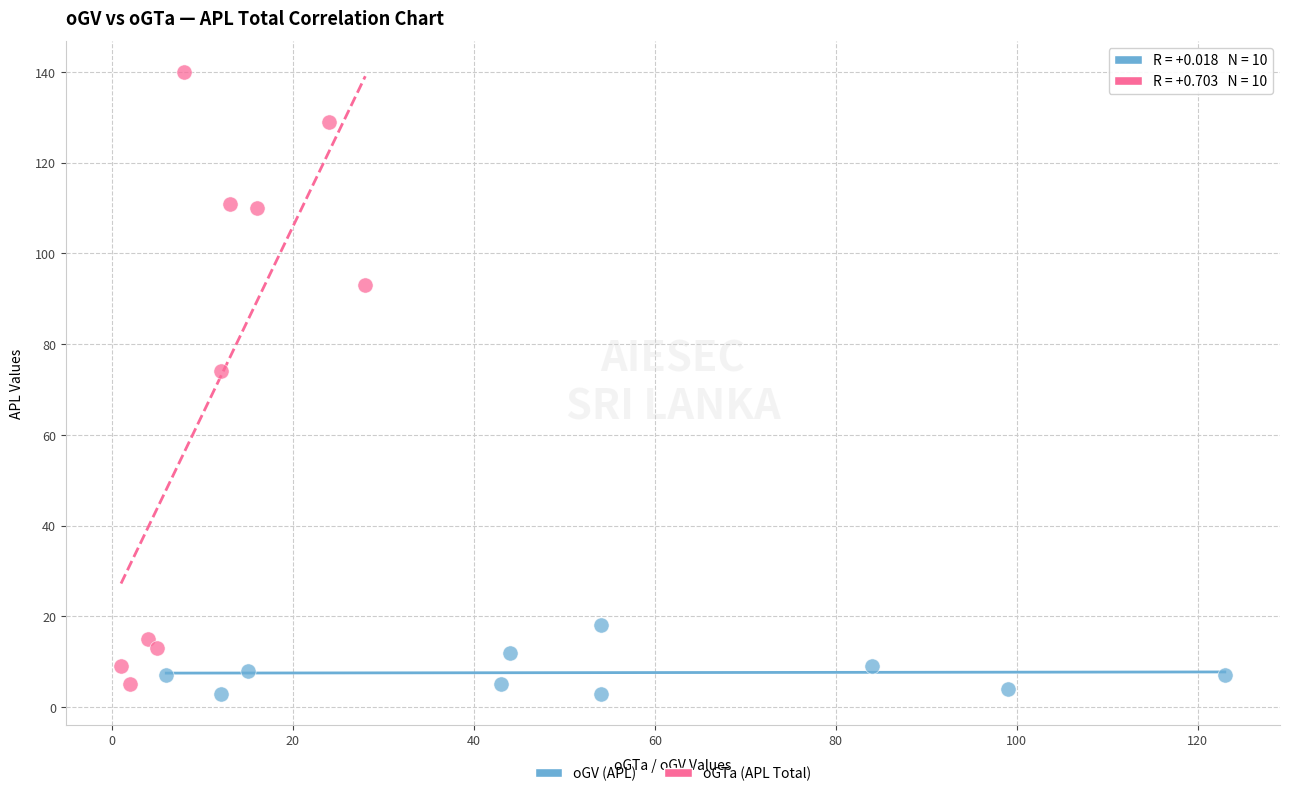

Which series contains the highest Y value?

oGTa (APL Total)